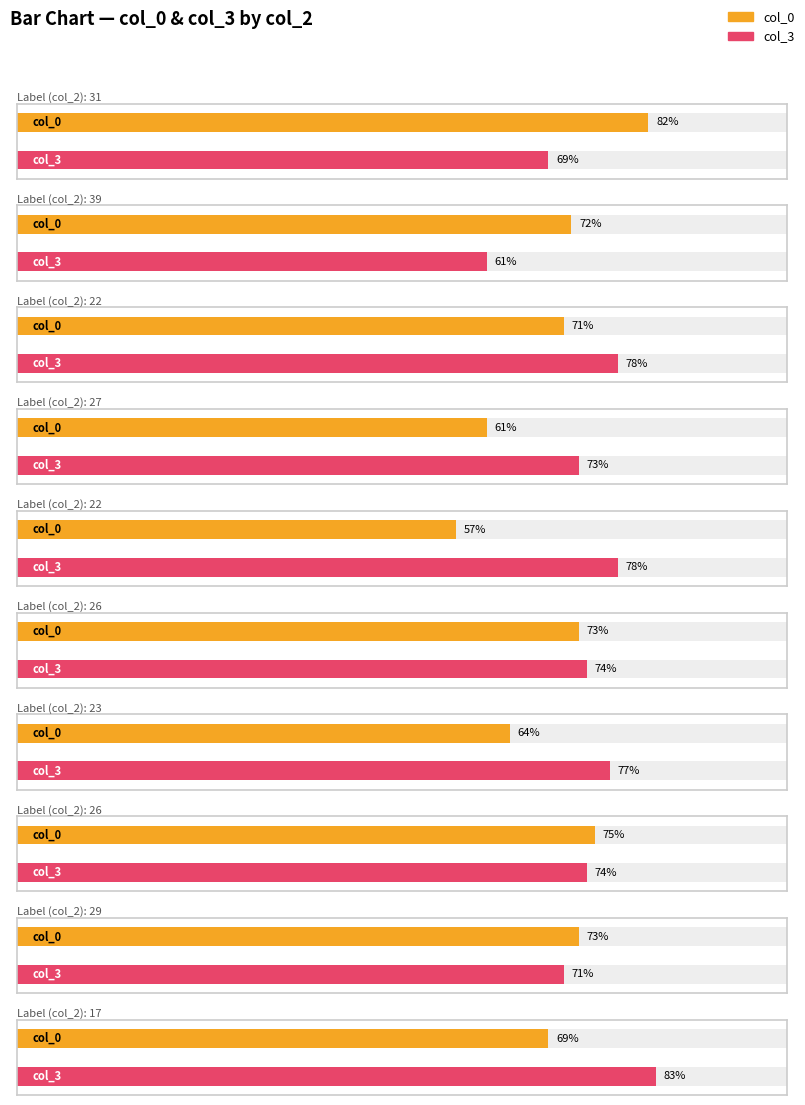

How many data points does each series have?

10